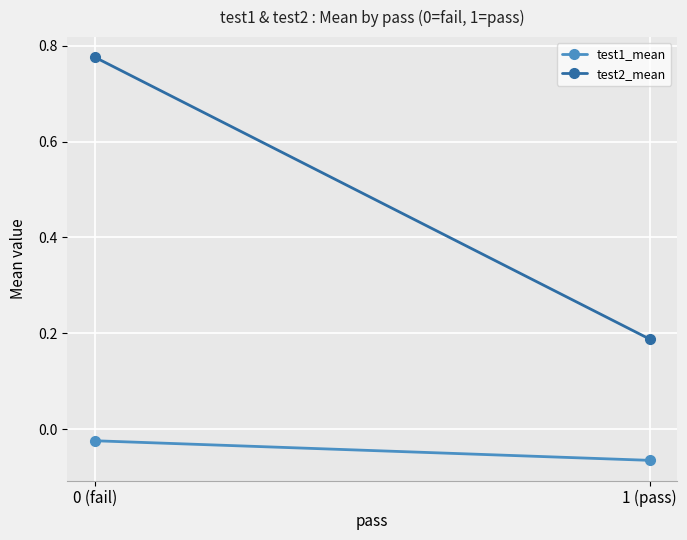

At which label is test2_mean closest to 0?

1 (pass)